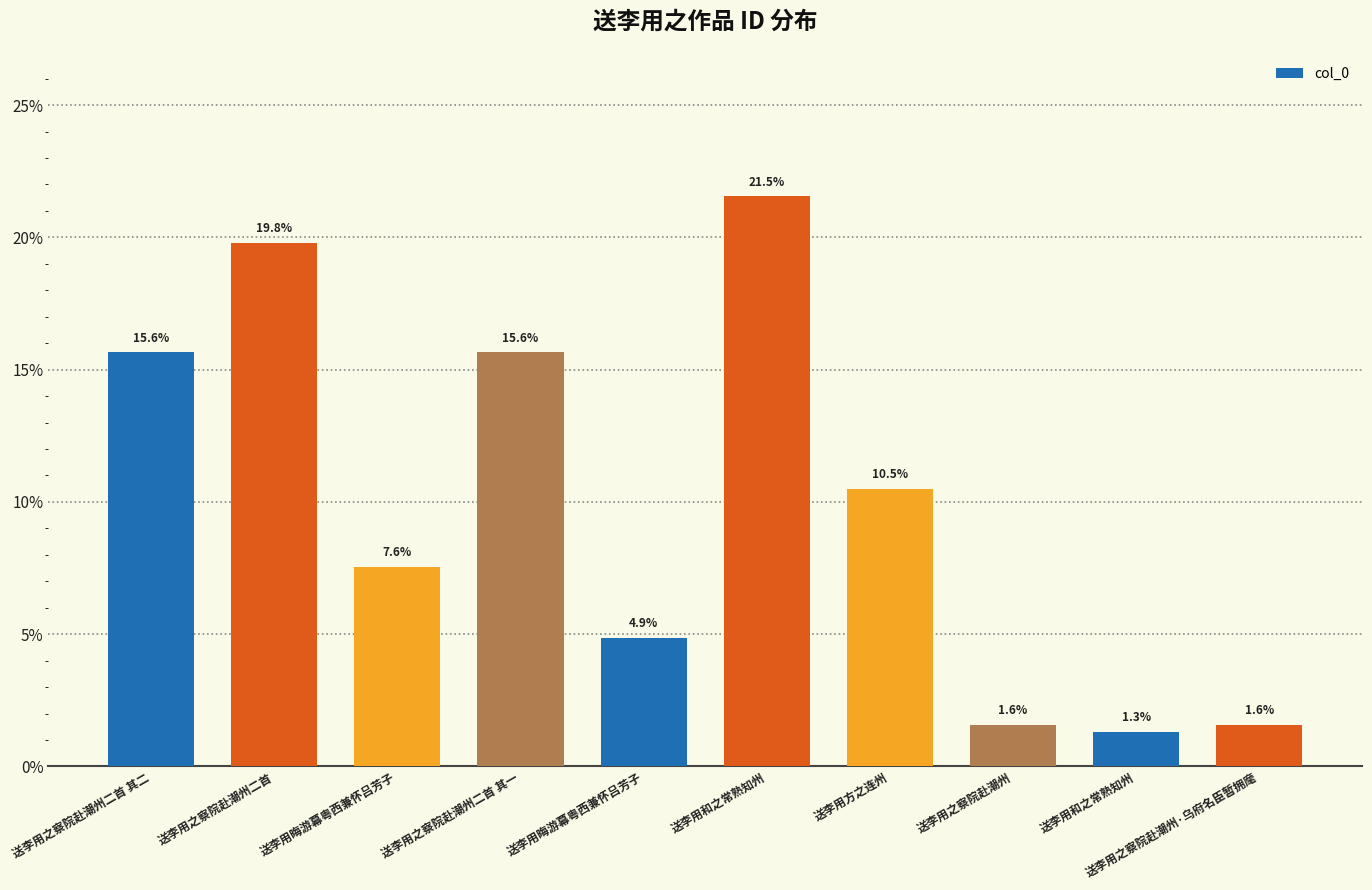

Rank the categories by value from highest to lowest.

送李用和之常熟知州, 送李用之察院赴潮州二首, 送李用之察院赴潮州二首 其一, 送李用之察院赴潮州二首 其二, 送李用方之连州, 送李用晦游幕粤西兼怀吕芳子, 送李用晦游幕粤西兼怀吕芳子, 送李用之察院赴潮州·乌府名臣暂拥麾, 送李用之察院赴潮州, 送李用和之常熟知州